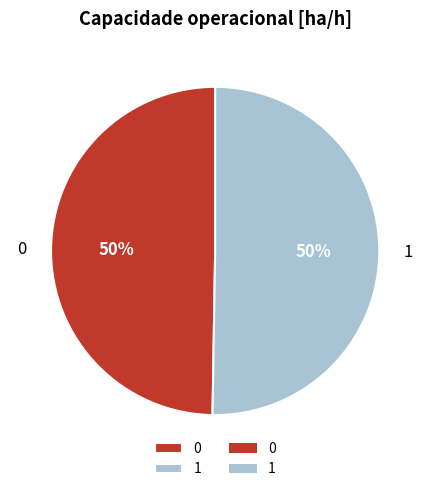

To the nearest percent, what is the average slice percentage?

50%